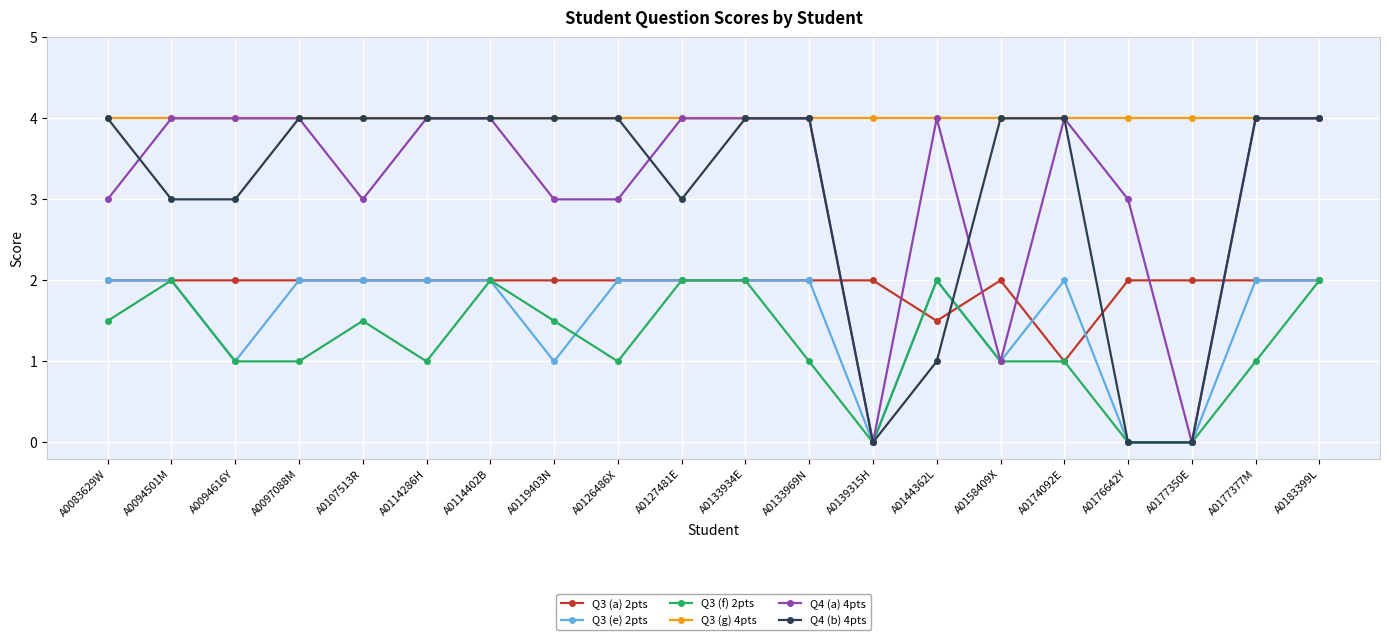

True or false: Q3 (a) 2pts and Q3 (g) 4pts intersect in this chart.

False